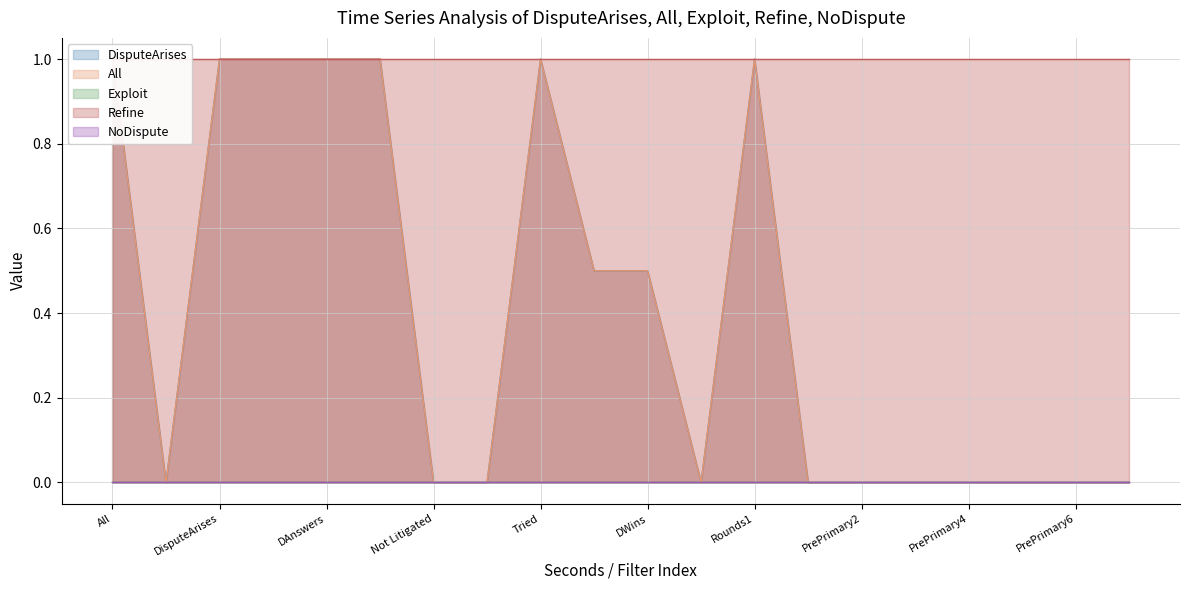

Rank the categories by Refine value from lowest to highest.

All, NoDispute, DisputeArises, PFiles, DAnswers, Litigated, Not Litigated, Settles, Tried, PWins, DWins, Abandoned, Rounds1, PrePrimary1, PrePrimary2, PrePrimary3, PrePrimary4, PrePrimary5, PrePrimary6, PrePrimary7